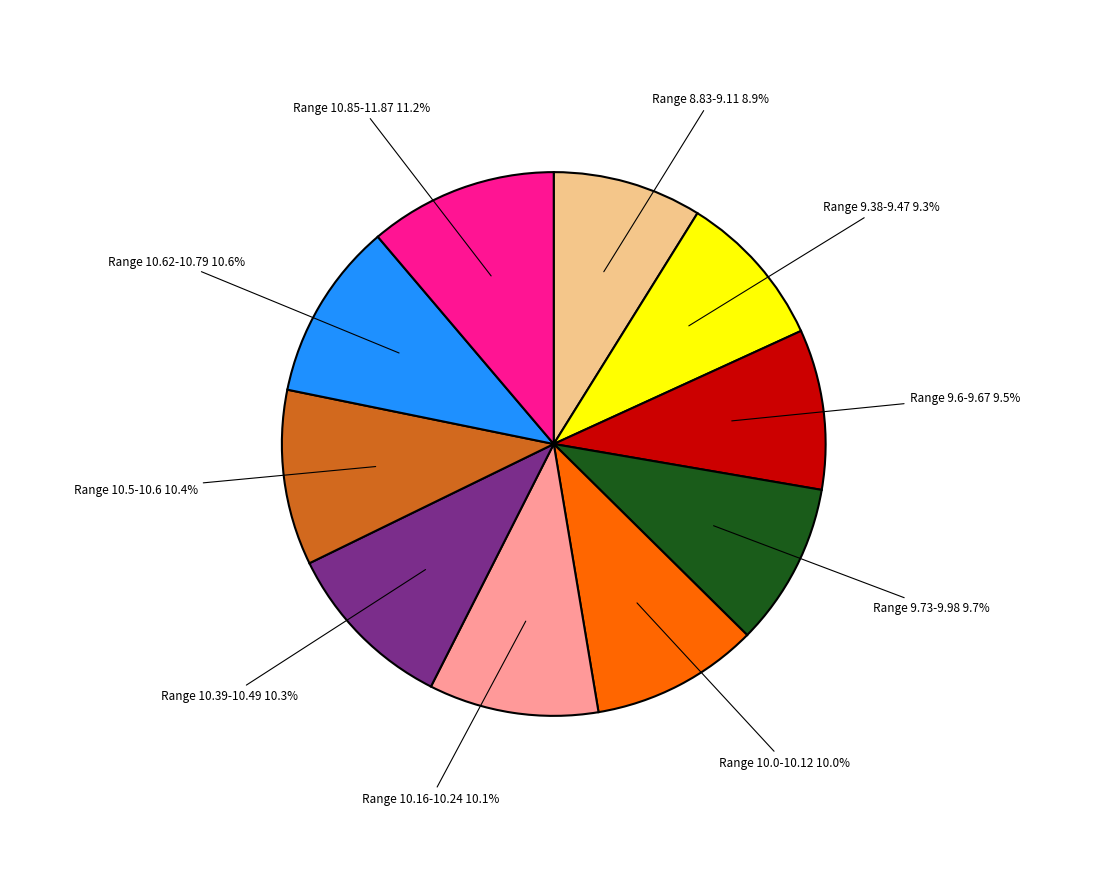

Between Range 10.39-10.49 and Range 9.6-9.67, which is larger?

Range 10.39-10.49